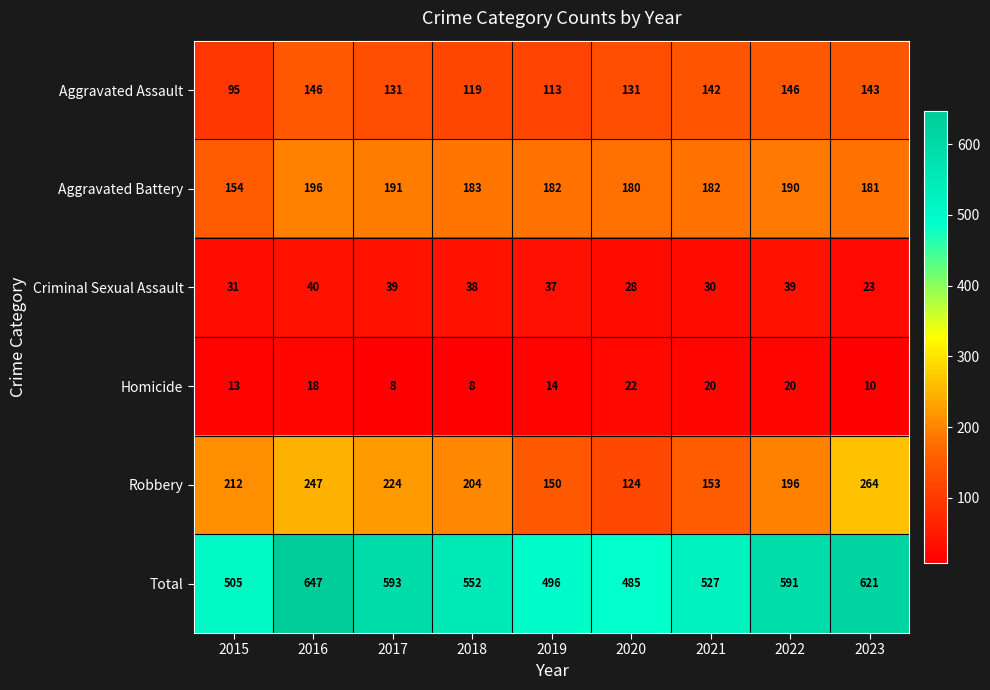

Is it true that Aggravated Battery equals 191 at 2017?

True